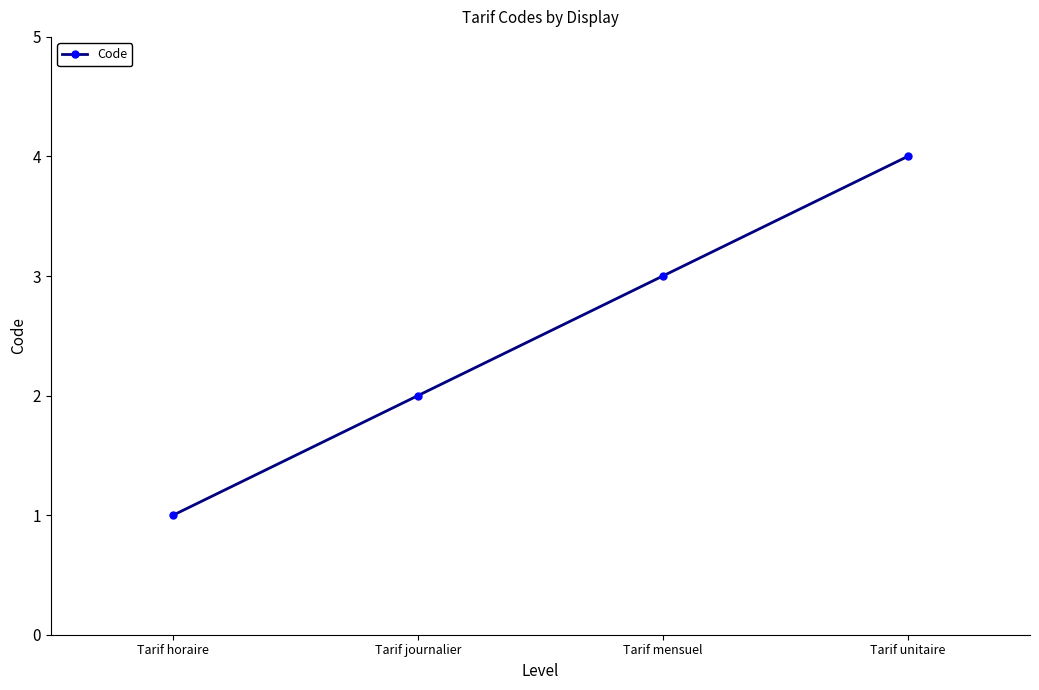

Which label corresponds to the smallest value in the chart?

Tarif horaire